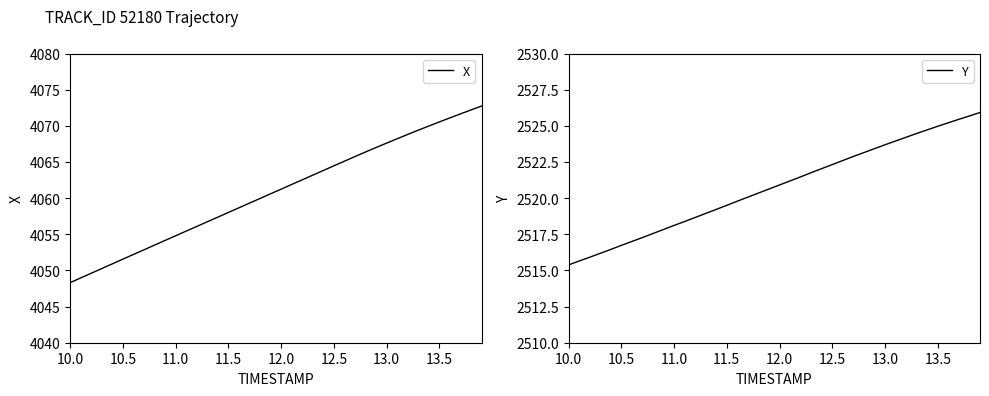

What is the maximum value for X?

4072.7